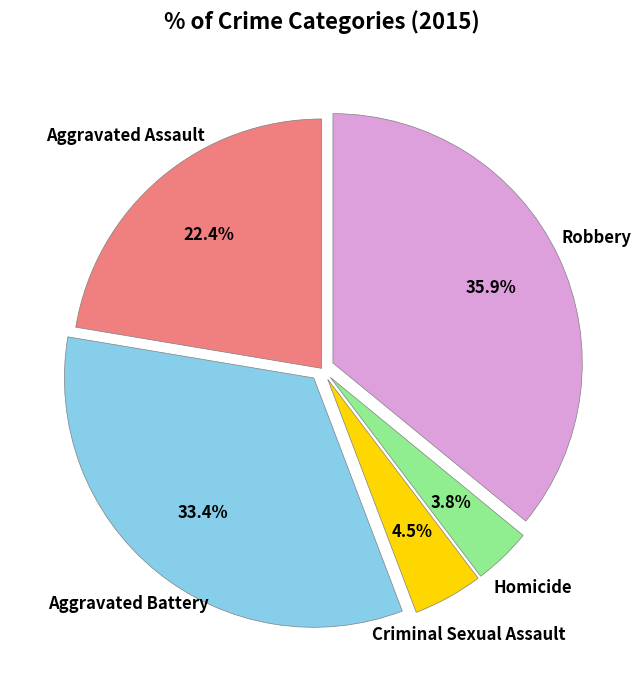

What portion of the pie excludes Homicide?

96.2%